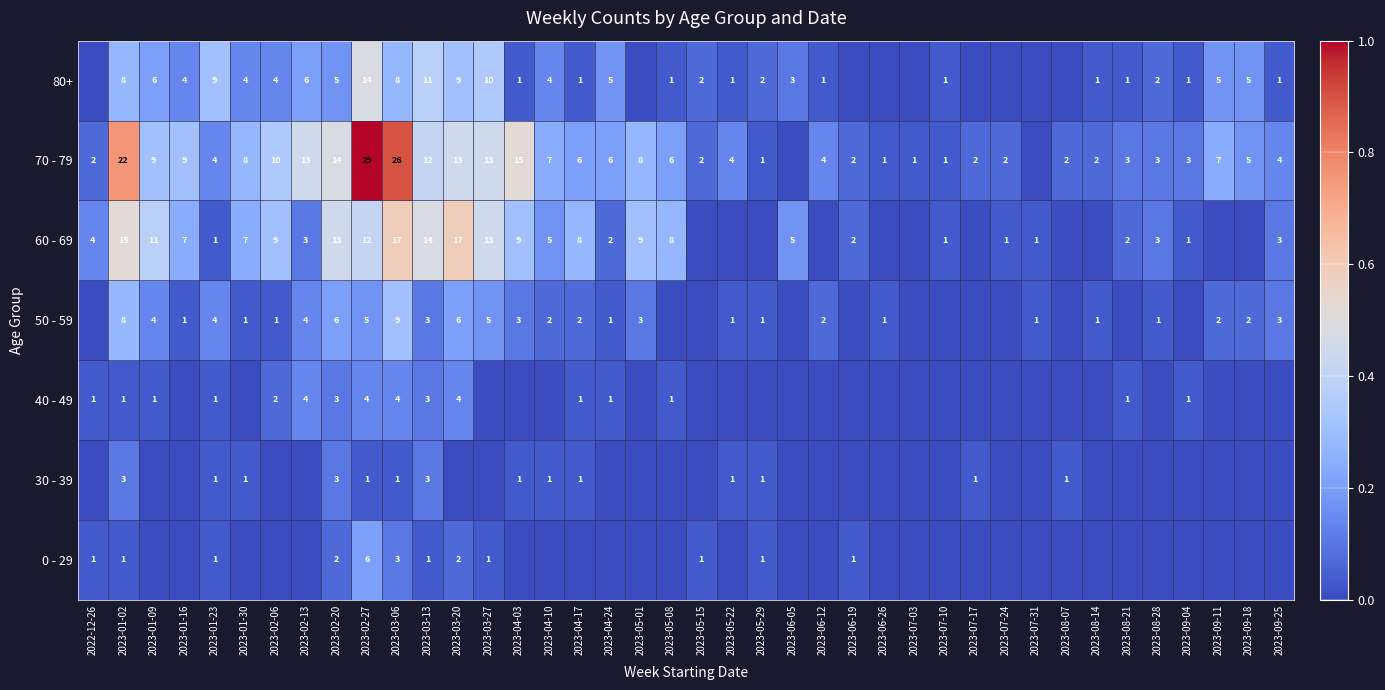

True or false: 80+ has a value of 1 at 2023-08-14.

True